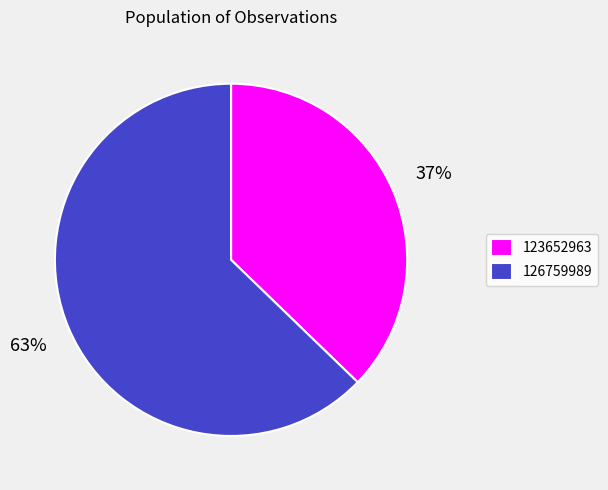

To the nearest percent, what percentage of the pie is 123652963?

37%